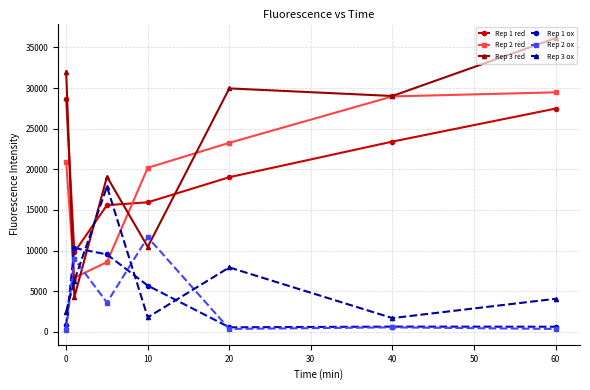

In Rep 1 red, how many points are lower than both neighbors (excluding endpoints)?

1